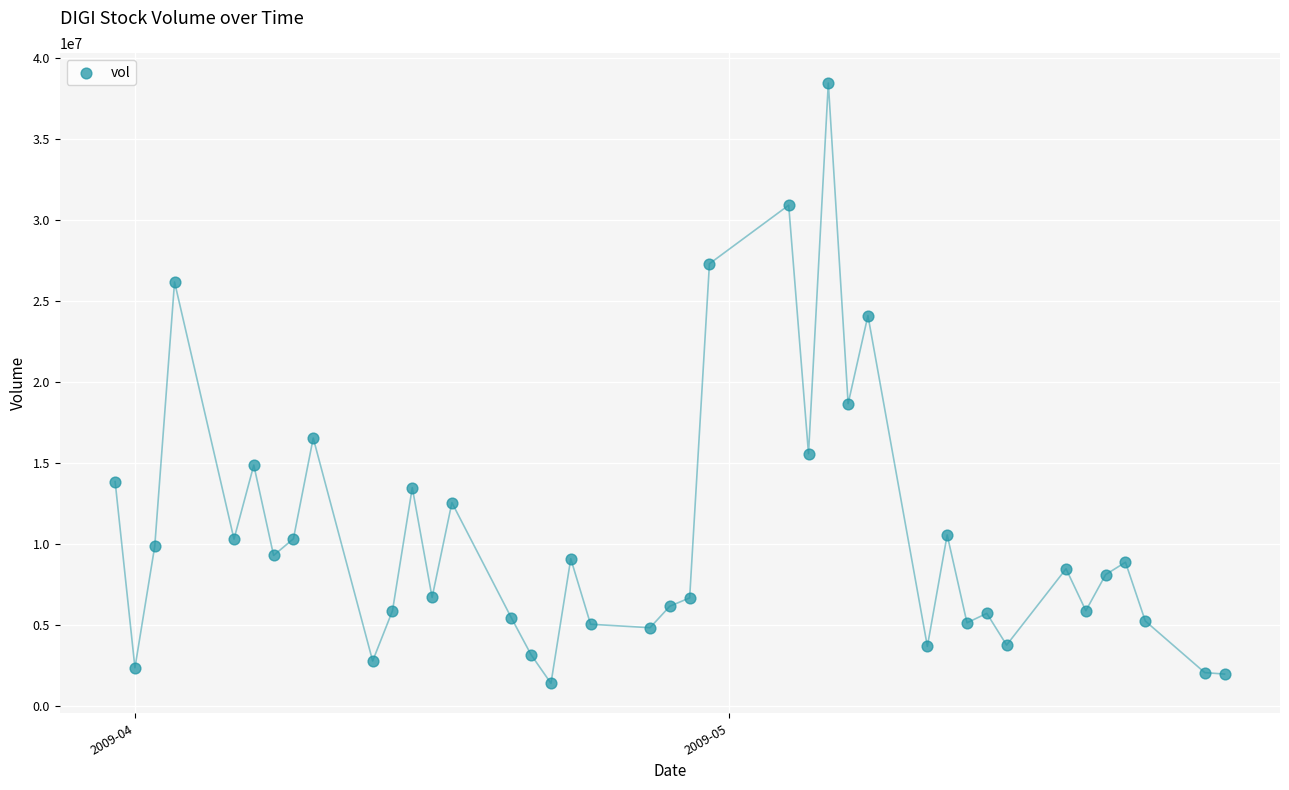

What Y value in the scatter plot is closest to 19922500?

18660000